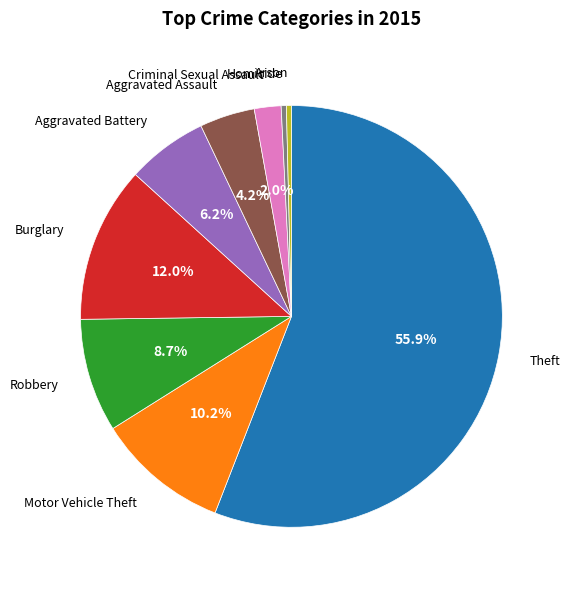

Is there a majority slice in this chart?

Yes